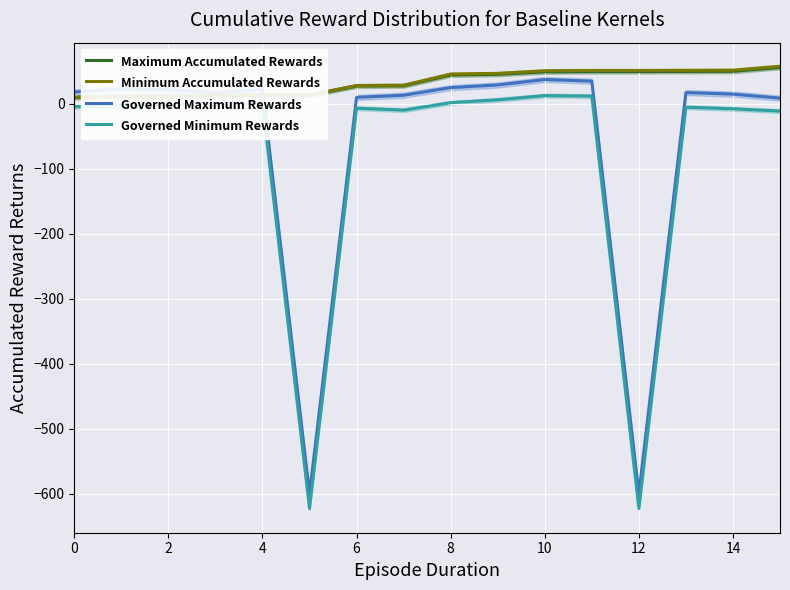

True or false: Governed Maximum Rewards and Minimum Accumulated Rewards intersect in this chart.

True